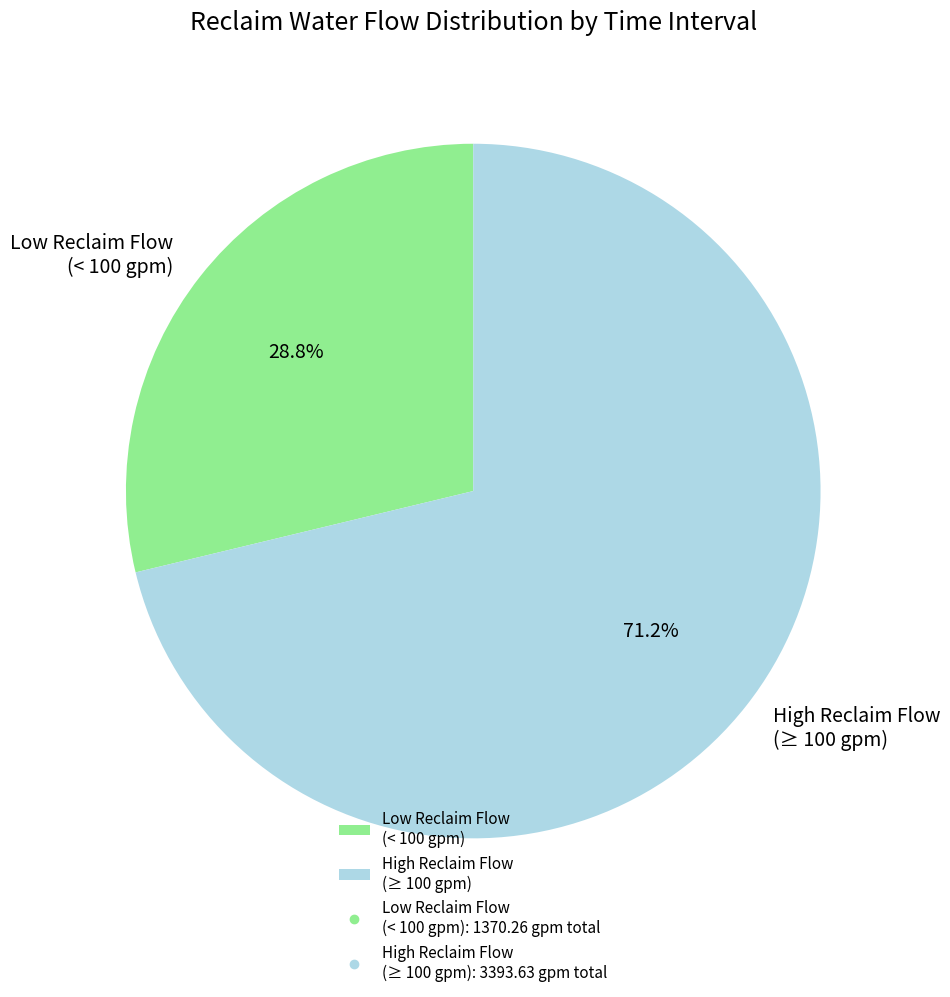

Which category has the smallest portion of the pie?

Low Reclaim Flow (< 100 gpm)